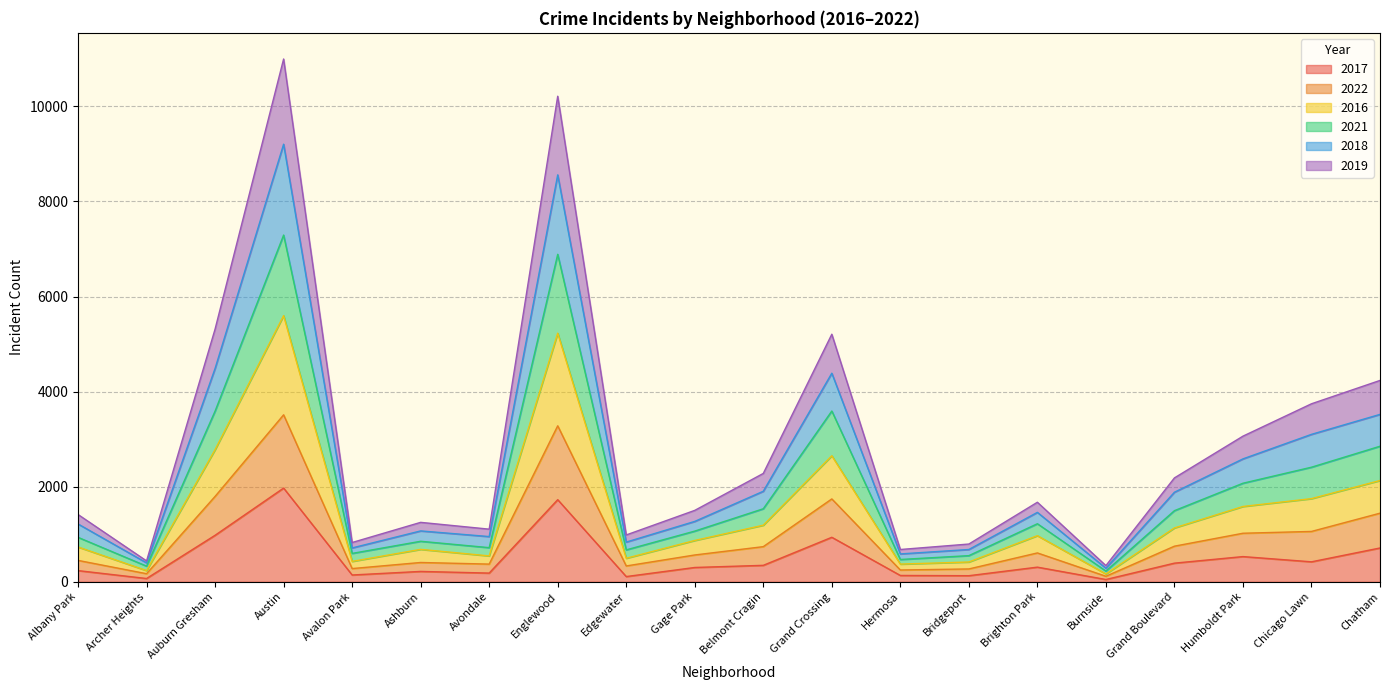

In 2021, how many points are lower than both neighbors (excluding endpoints)?

6